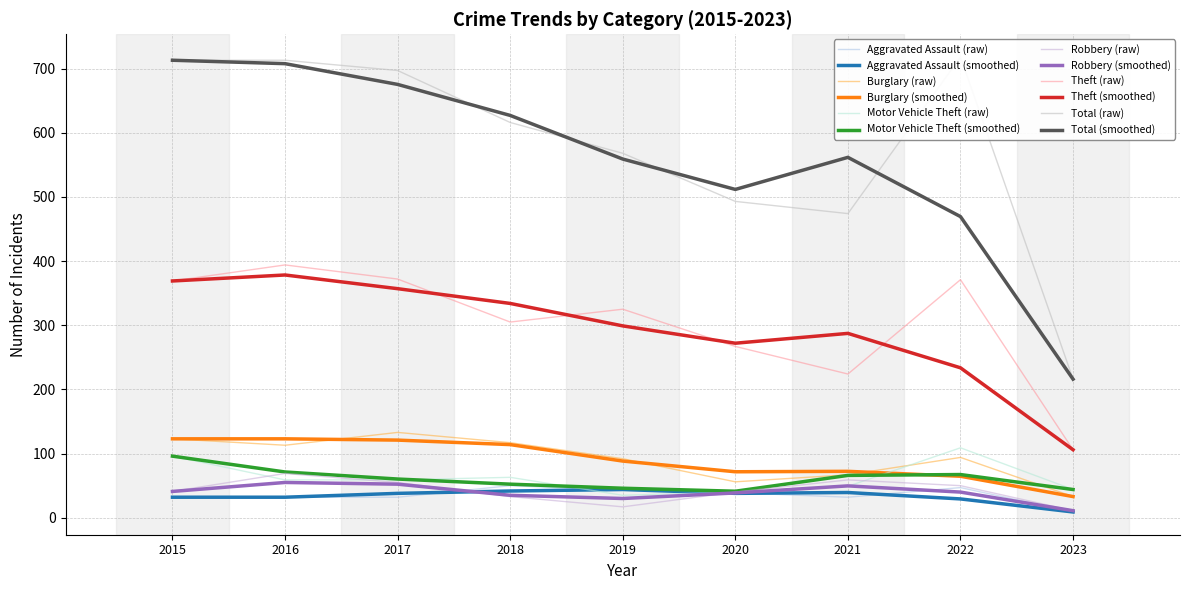

What is the difference between the maximum and minimum values in the Burglary series?

100